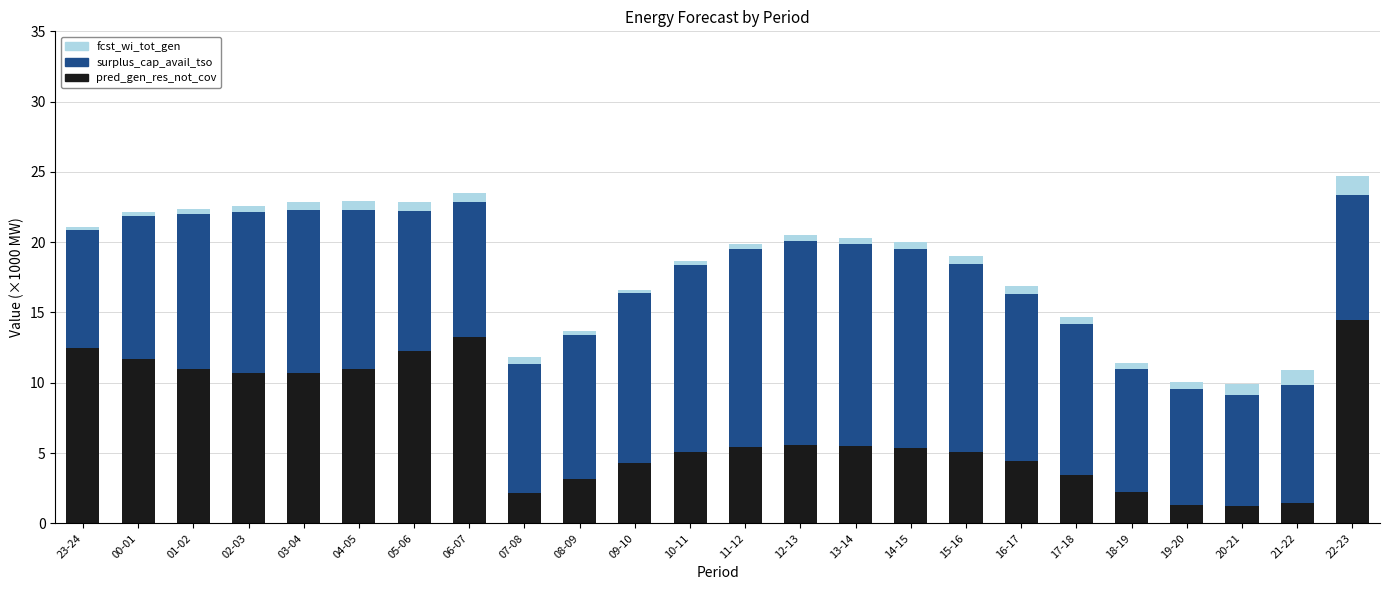

What is the sum of all pred_gen_res_not_cov values?

163.3